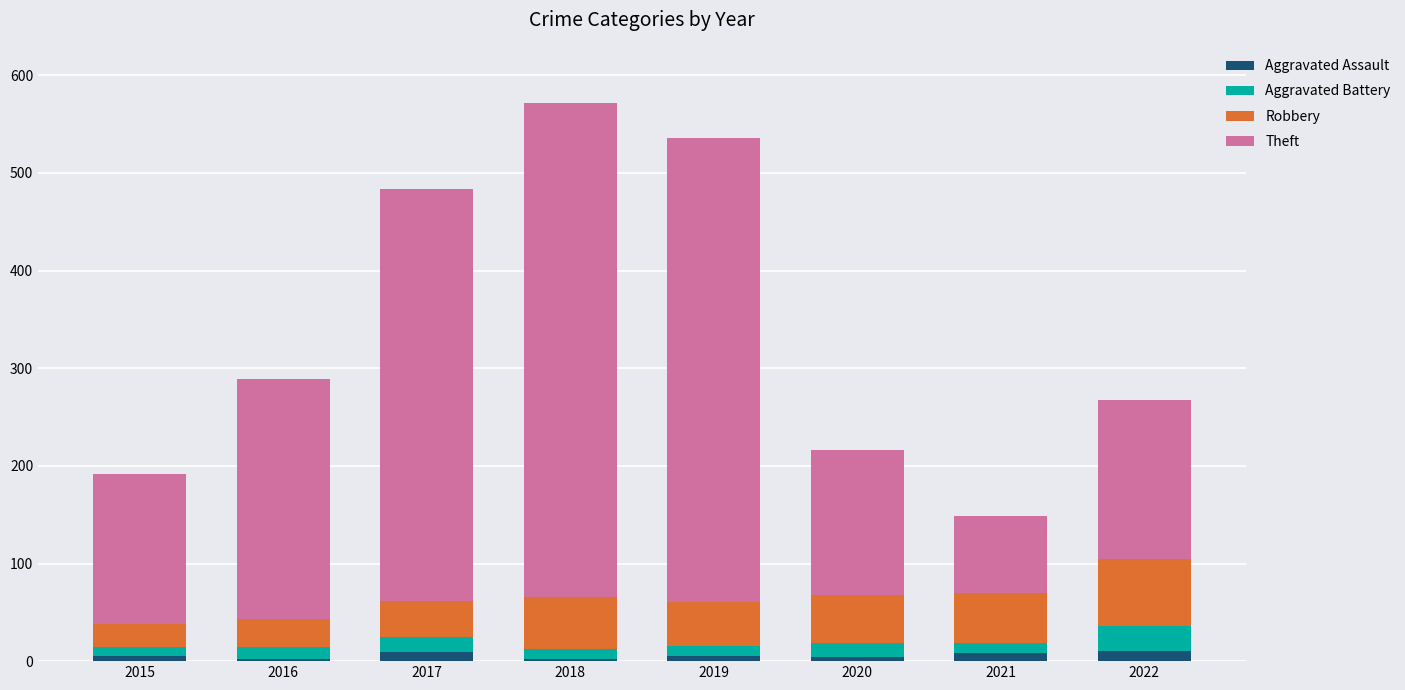

What is the sum of all Aggravated Assault values?

45